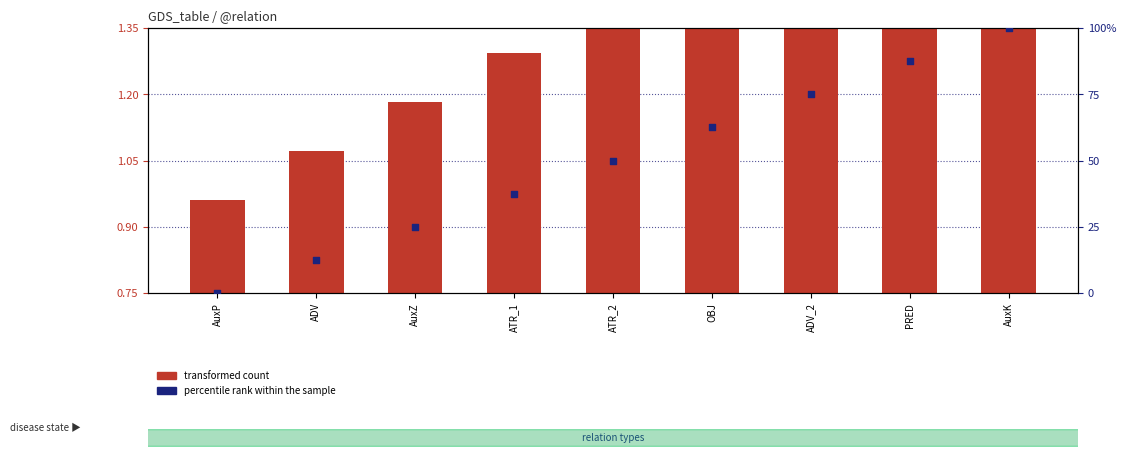

At how many categories does at least one series exceed 1?

8